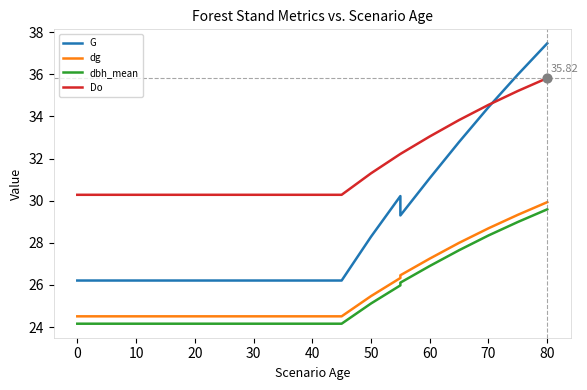

At how many categories does at least one series exceed 28?

23